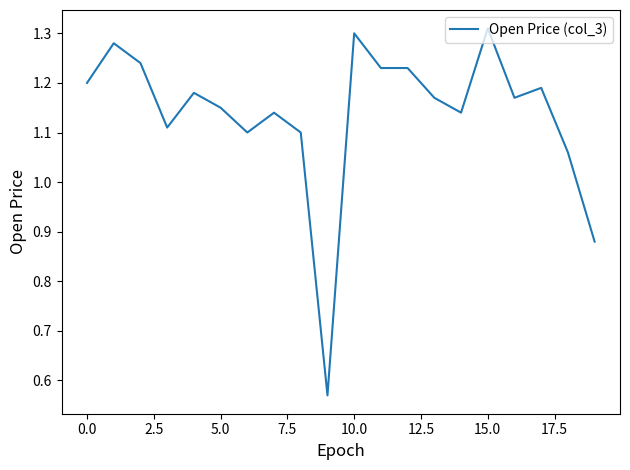

What is the difference between the maximum and minimum values?

0.7